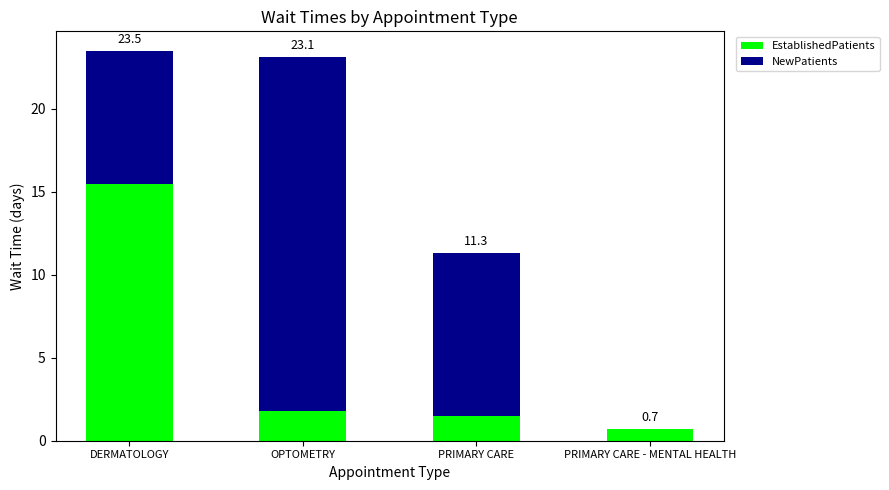

What are all the series names shown in the legend?

EstablishedPatients, NewPatients